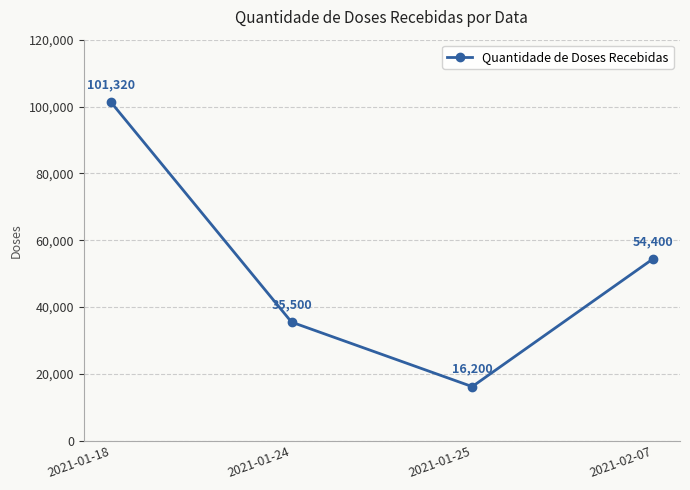

Approximately how many times larger is the value at 2021-02-07 compared to 2021-01-24?

1.5